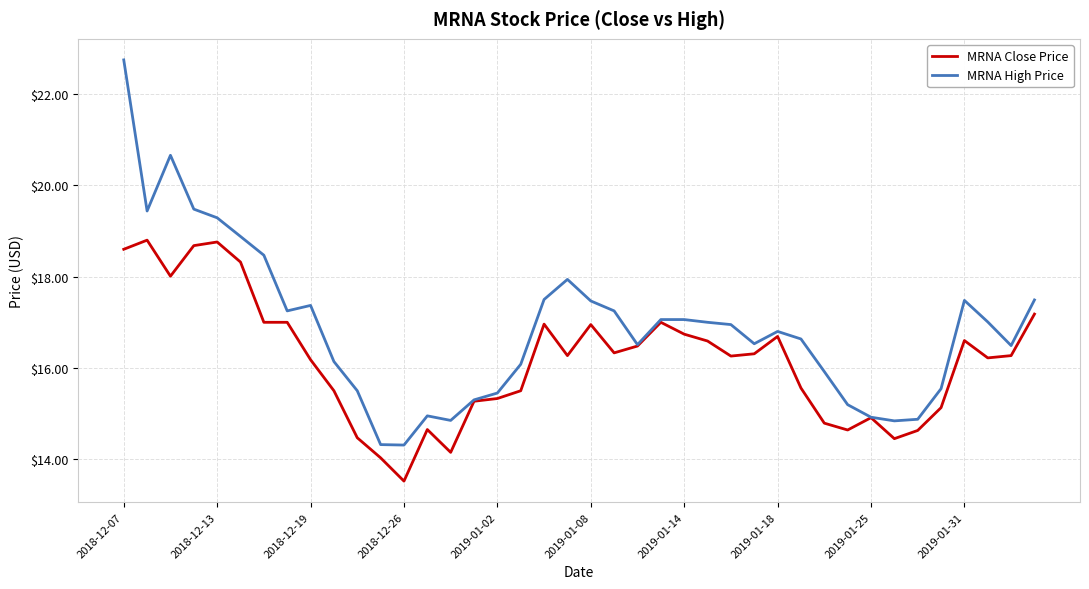

What is the average value of the MRNA Close Price series?

16.2